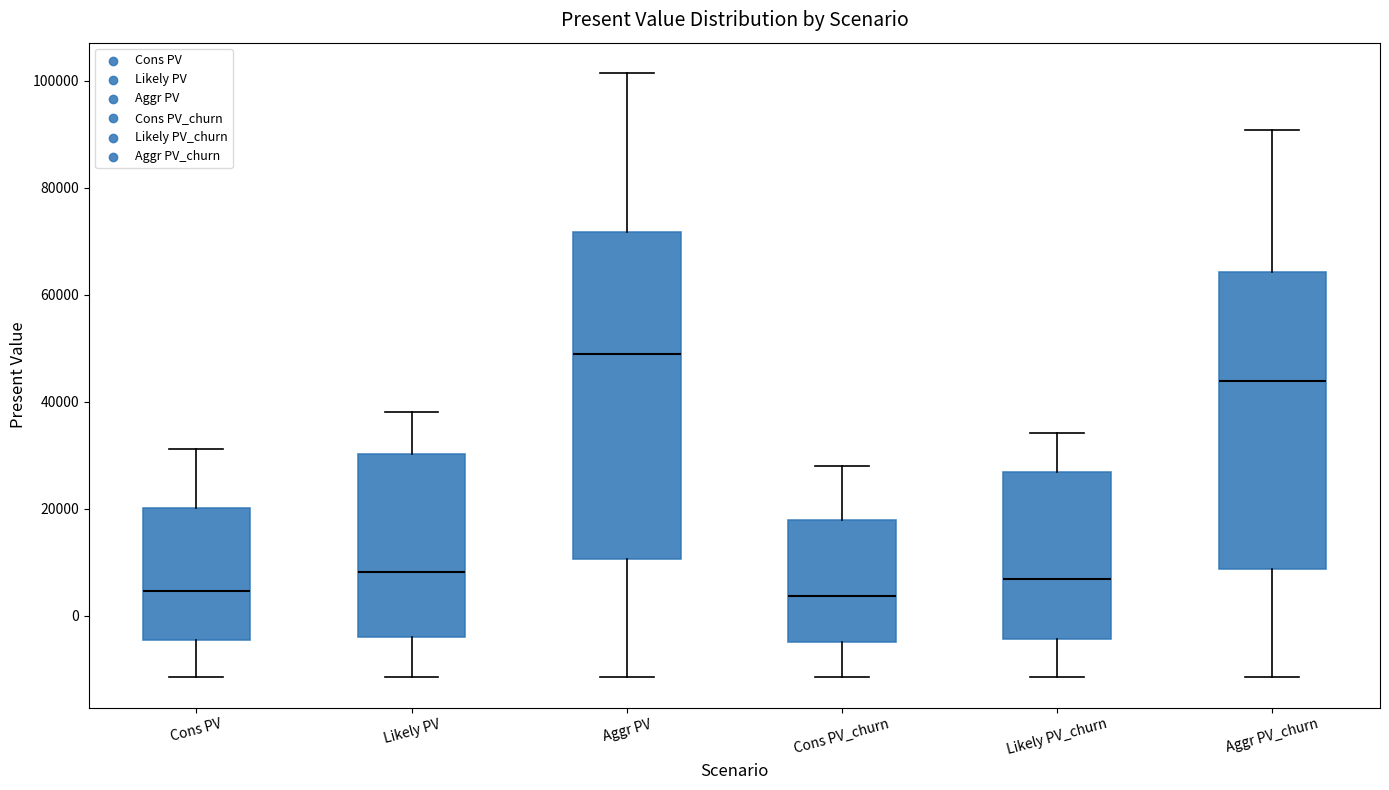

Reading left to right, read every box against the y-axis: the position of its median line, the range the box covers, and the ends of its whiskers. The values are not printed on the chart, so give them approximately, as read against the axis.

Cons PV: median 4000, box -4000 to 20000, whiskers -12000 to 32000
Likely PV: median 8000, box -4000 to 30000, whiskers -12000 to 38000
Aggr PV: median 50000, box 10000 to 72000, whiskers -12000 to 102000
Cons PV_churn: median 4000, box -4000 to 18000, whiskers -12000 to 28000
Likely PV_churn: median 6000, box -4000 to 26000, whiskers -12000 to 34000
Aggr PV_churn: median 44000, box 8000 to 64000, whiskers -12000 to 90000